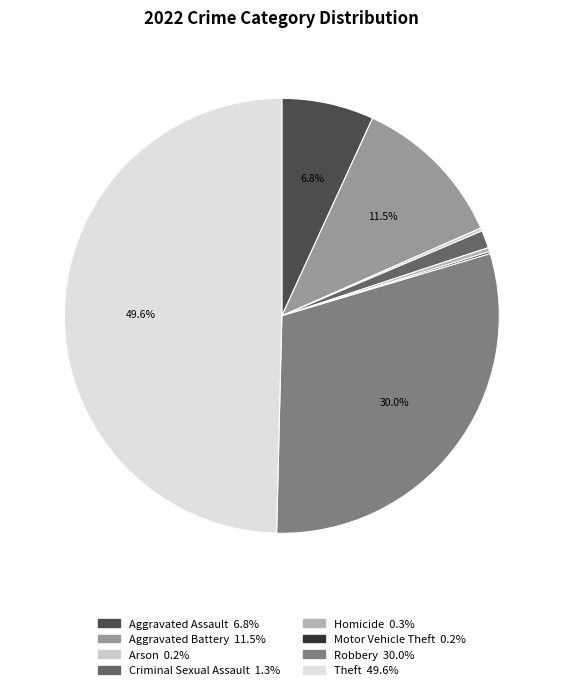

Is there any slice that represents more than half of the pie?

No